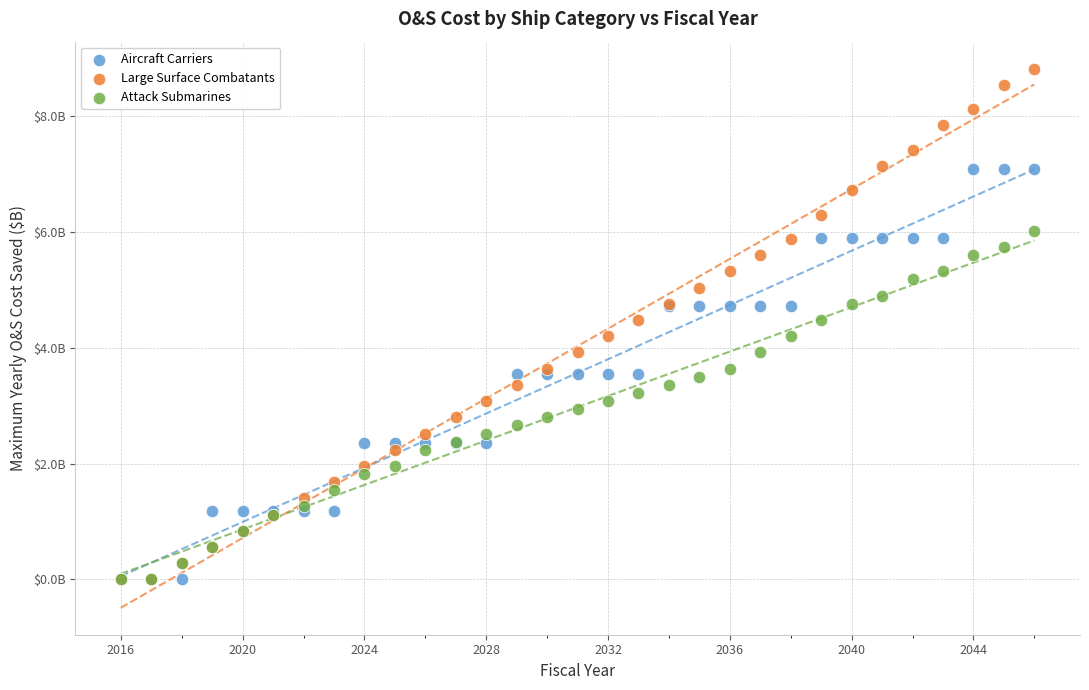

What are all the series names shown in the legend?

Aircraft Carriers, Large Surface Combatants, Attack Submarines